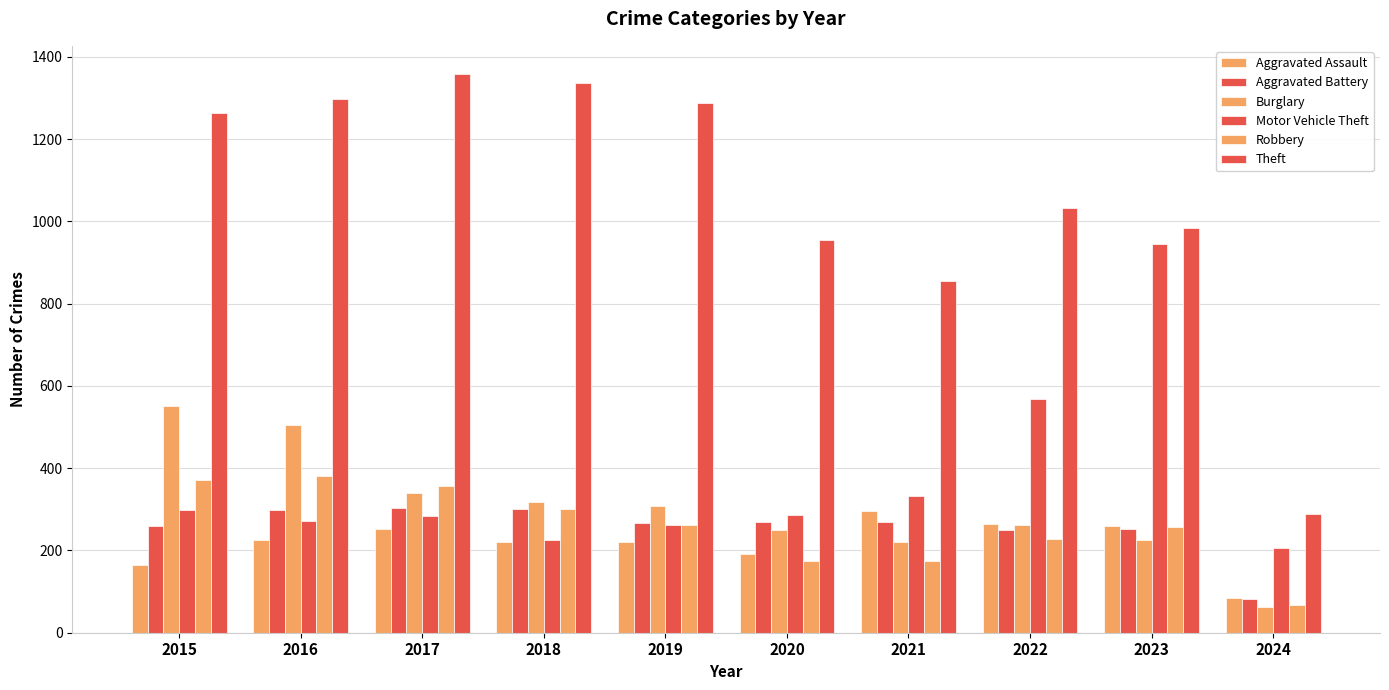

What is the average value of the Robbery series?

258